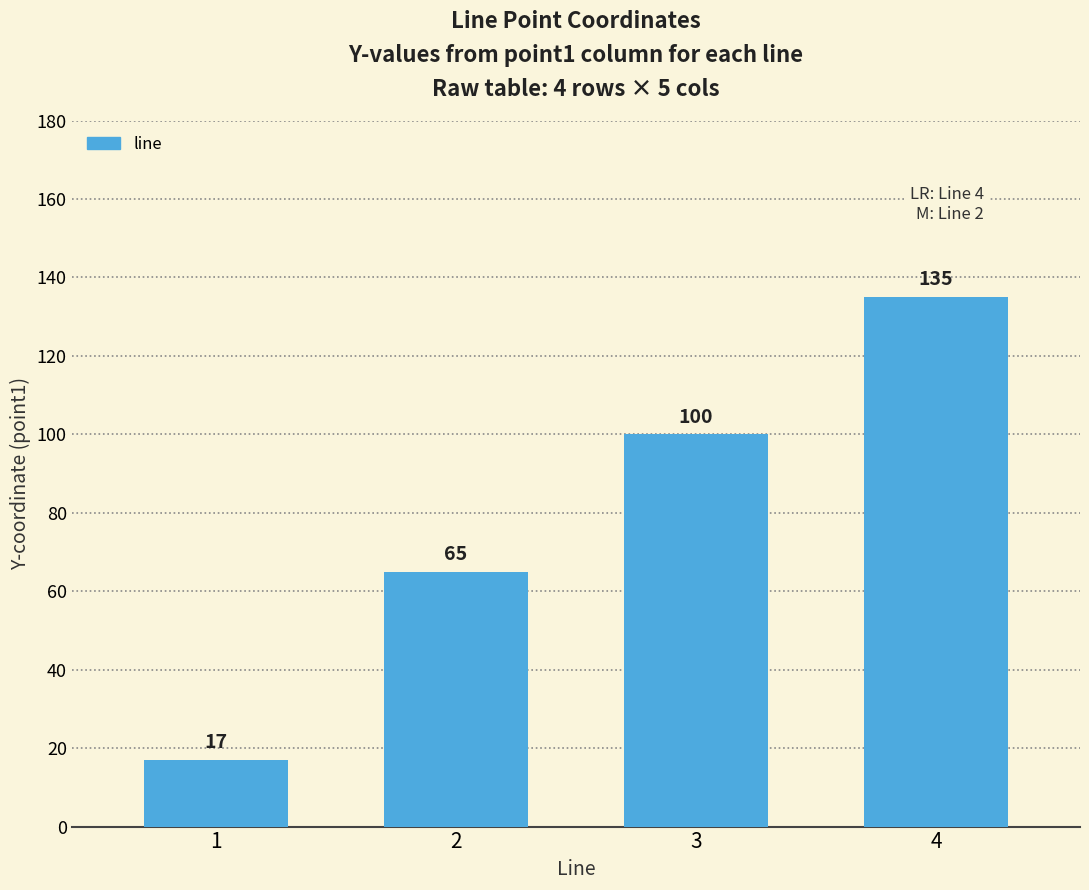

Reading right to left, transcribe all the data shown in this chart.

135	100	65	17